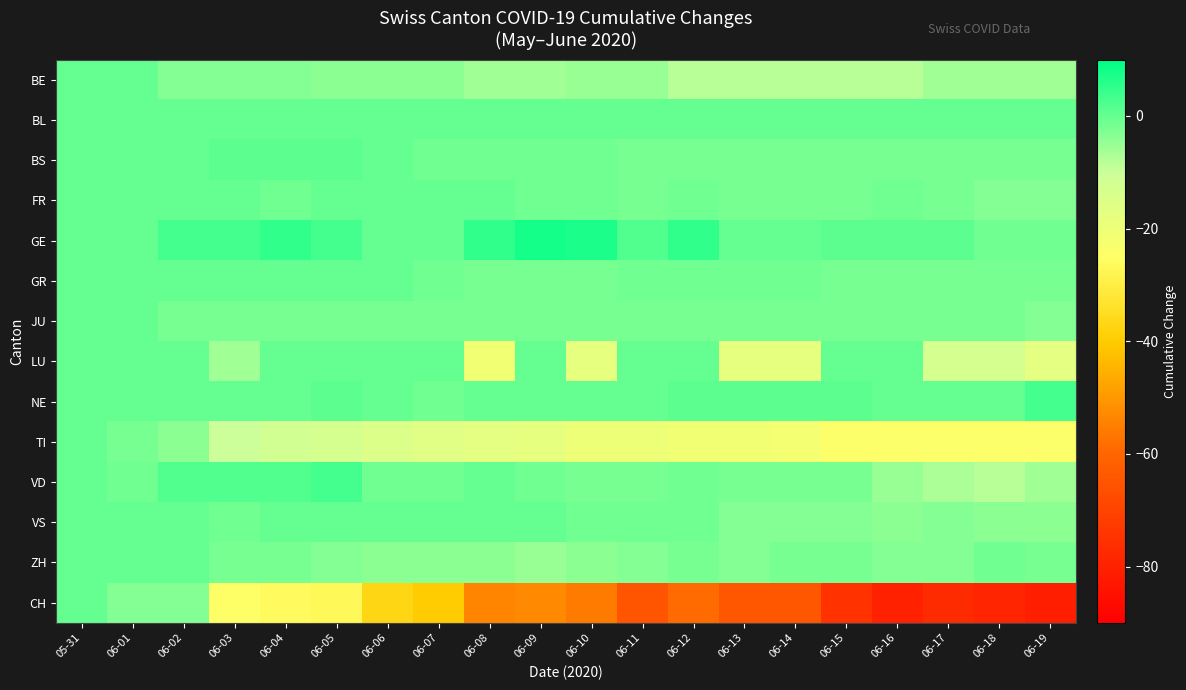

Which label corresponds to the largest value in the chart?

06-09